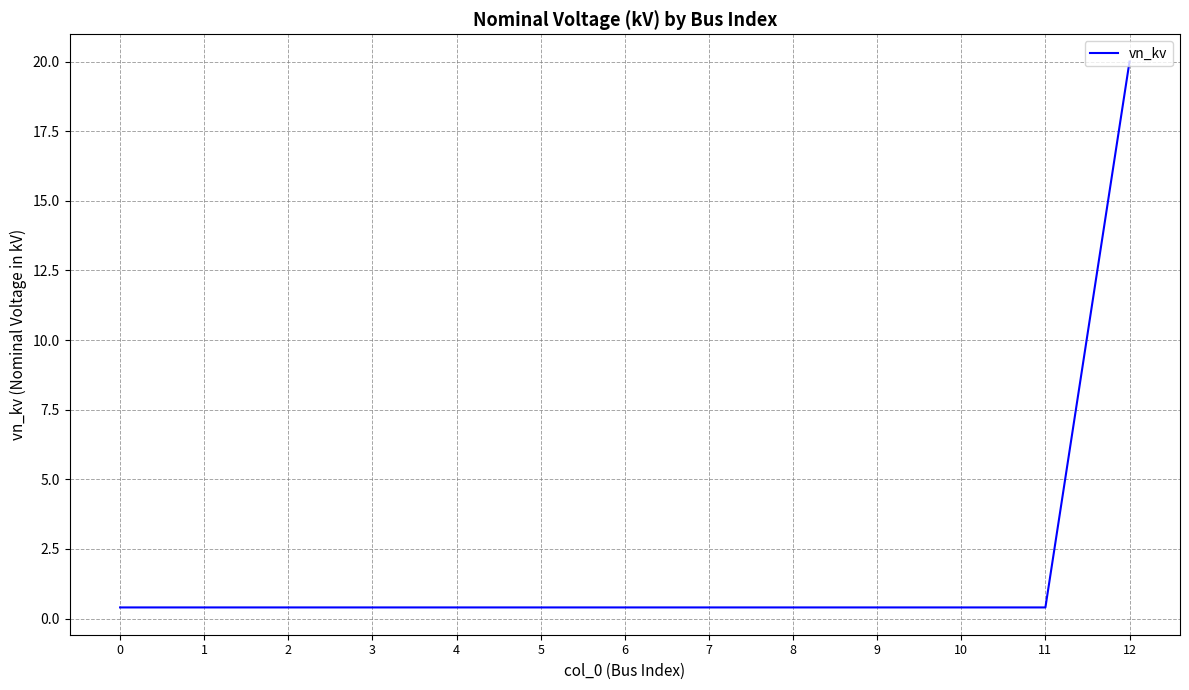

What is the smallest value displayed?

0.4